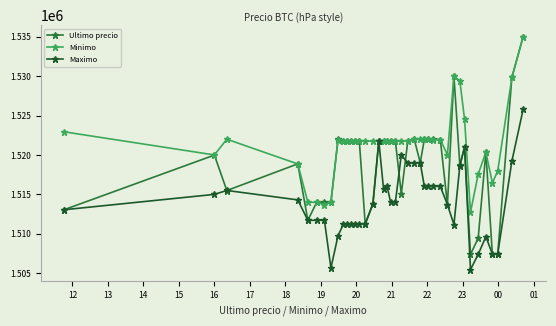

What is the value of the Minimo point at the 5th from the left?

1514000.0